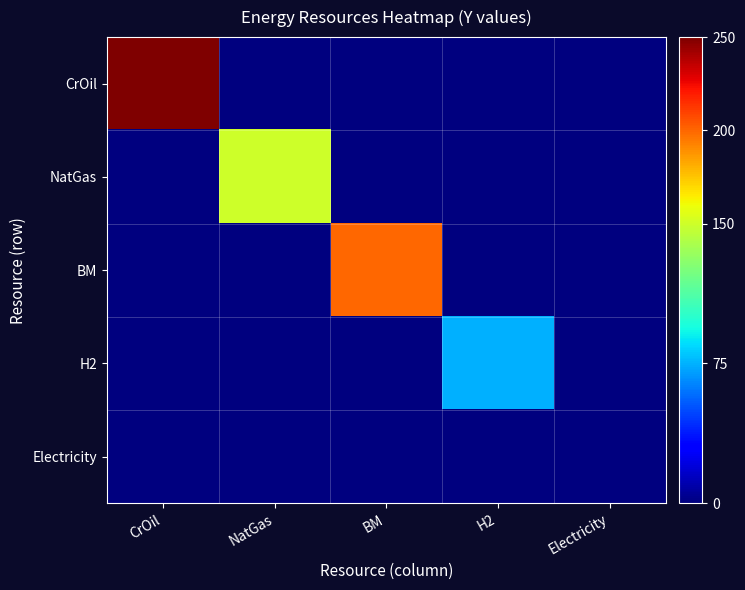

Between NatGas and BM, which series saw the biggest shift?

BM